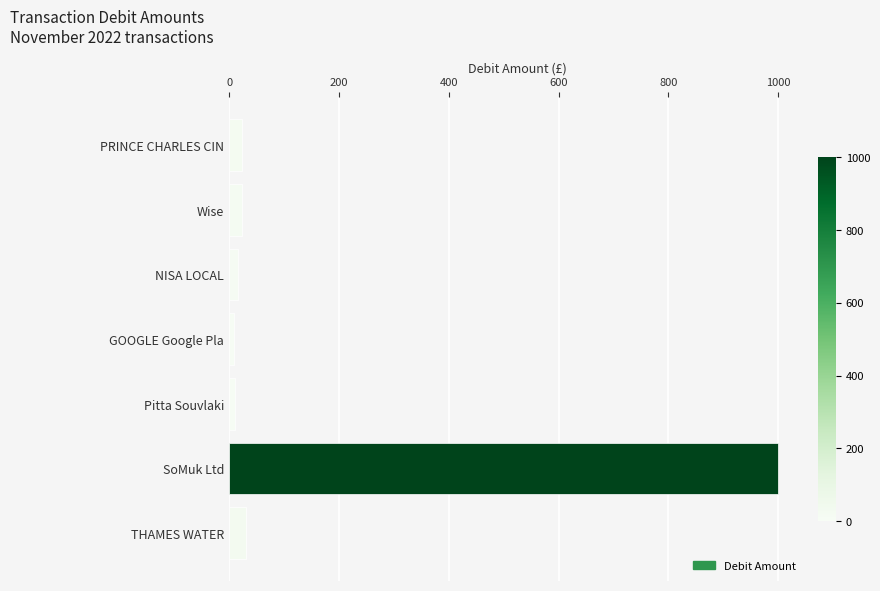

Is it true that the value at SoMuk Ltd is 1000.0?

True